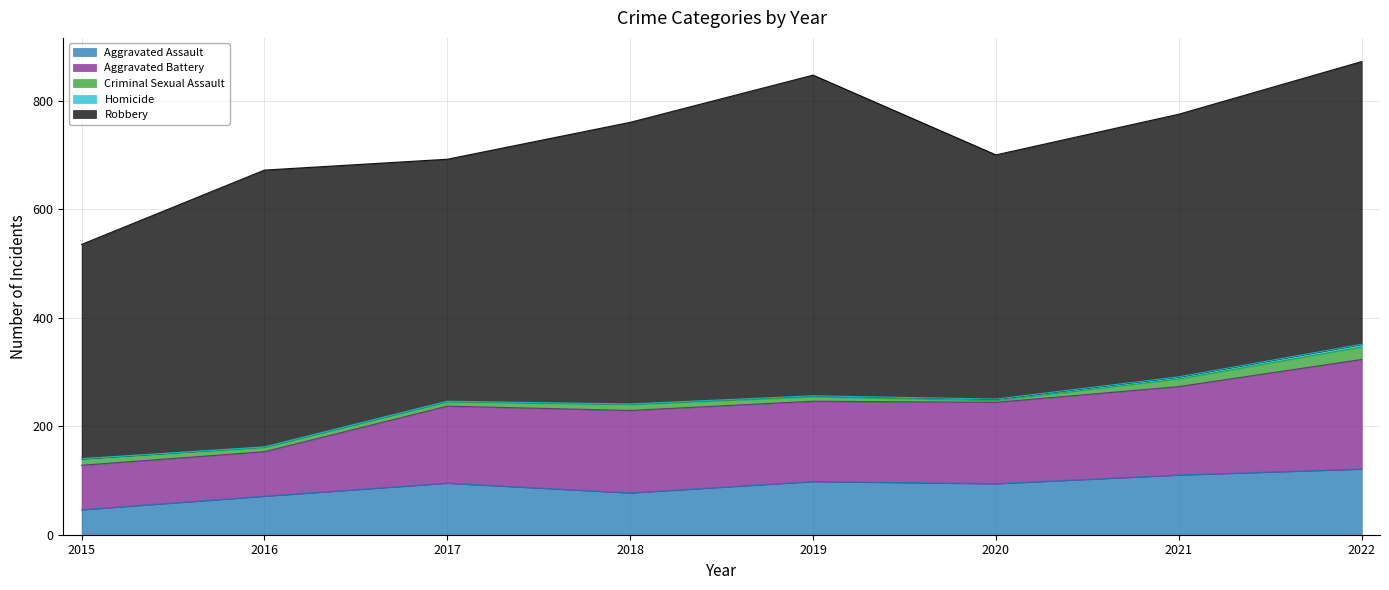

What is the sum of the Criminal Sexual Assault values at 2016 and 2021?

22